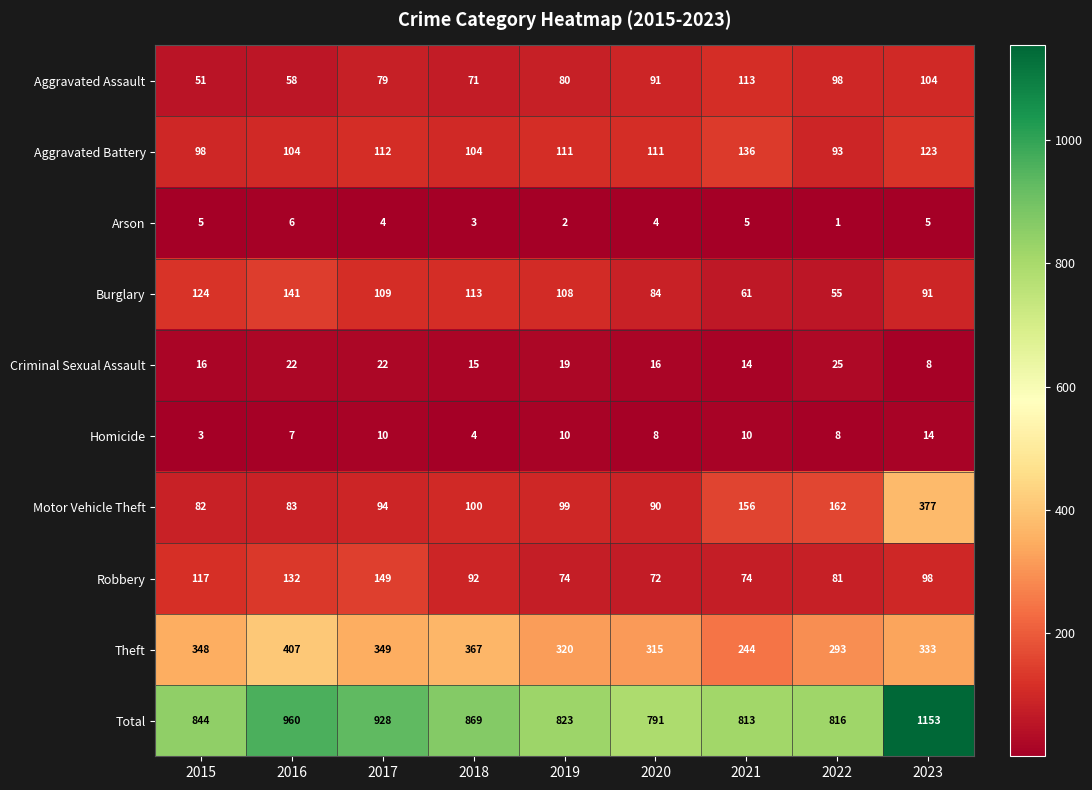

What is the difference between the Homicide values at 2018 and 2022?

4